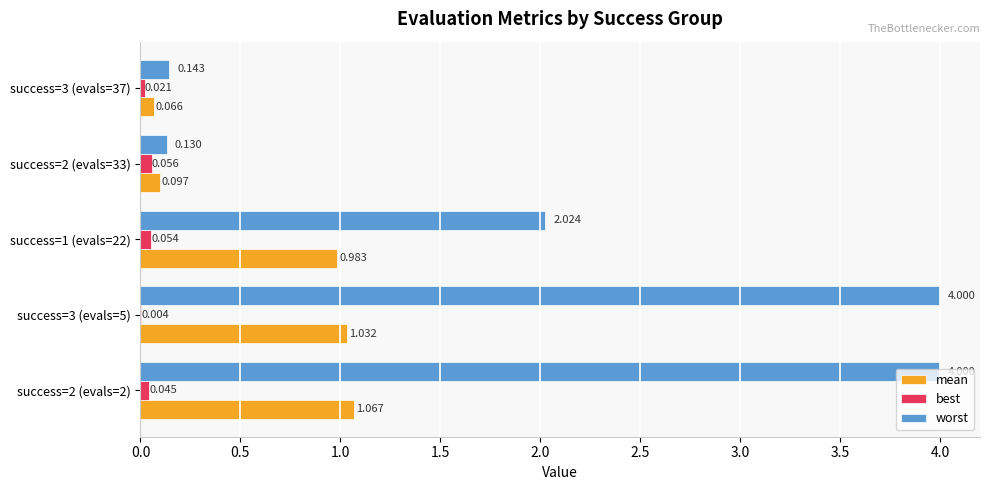

Between success=2 (evals=2) and success=2 (evals=33), which series saw the biggest shift?

worst